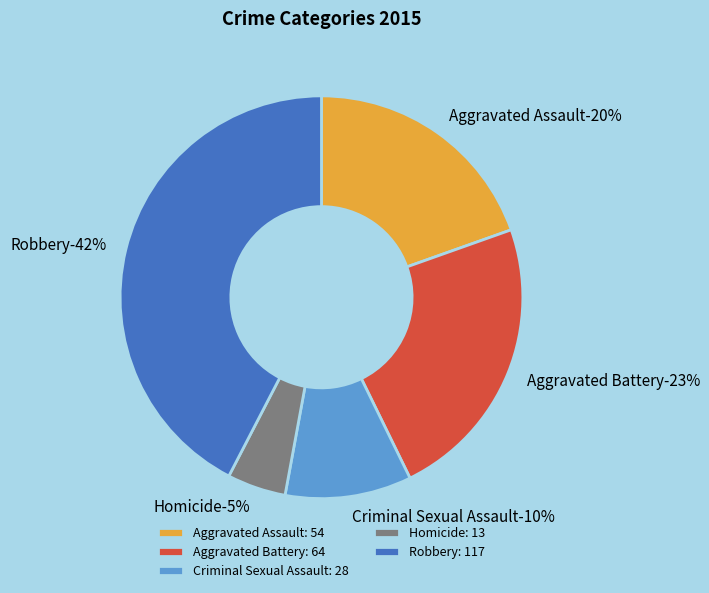

How many segments does this pie chart have?

5